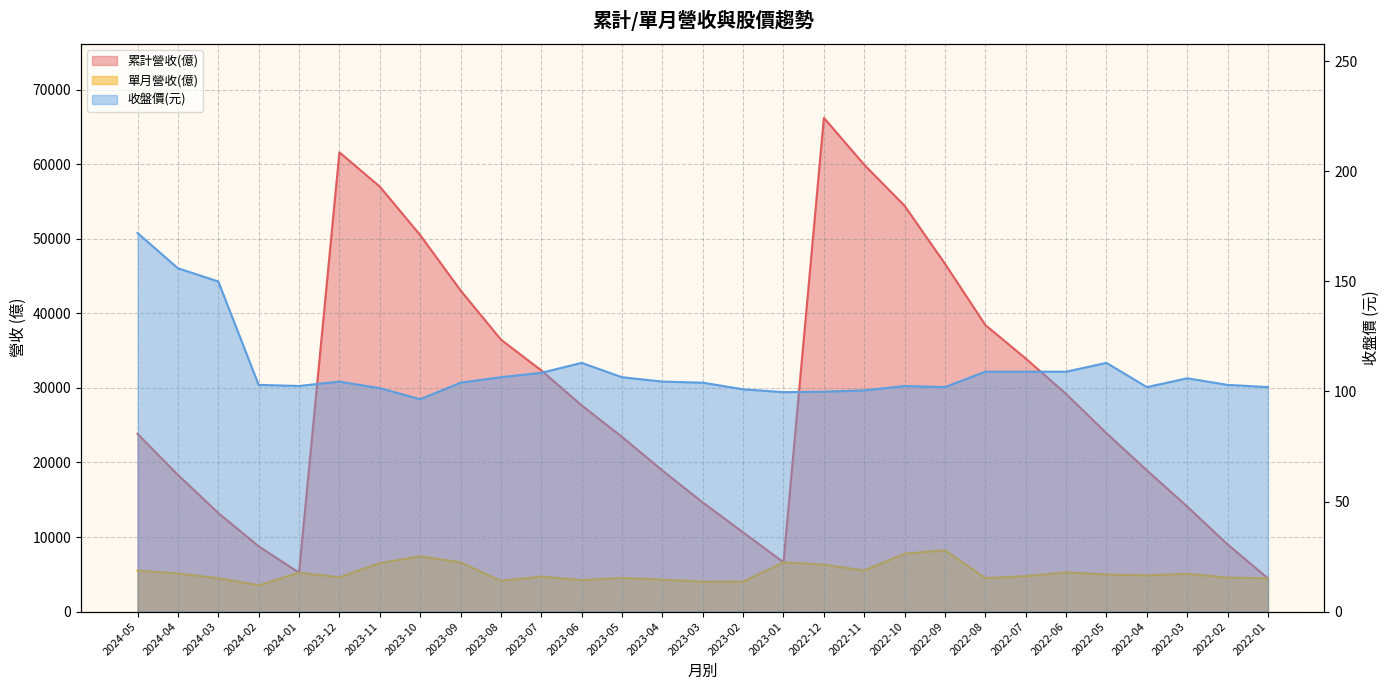

Does the chart display data point markers on the line(s)?

No